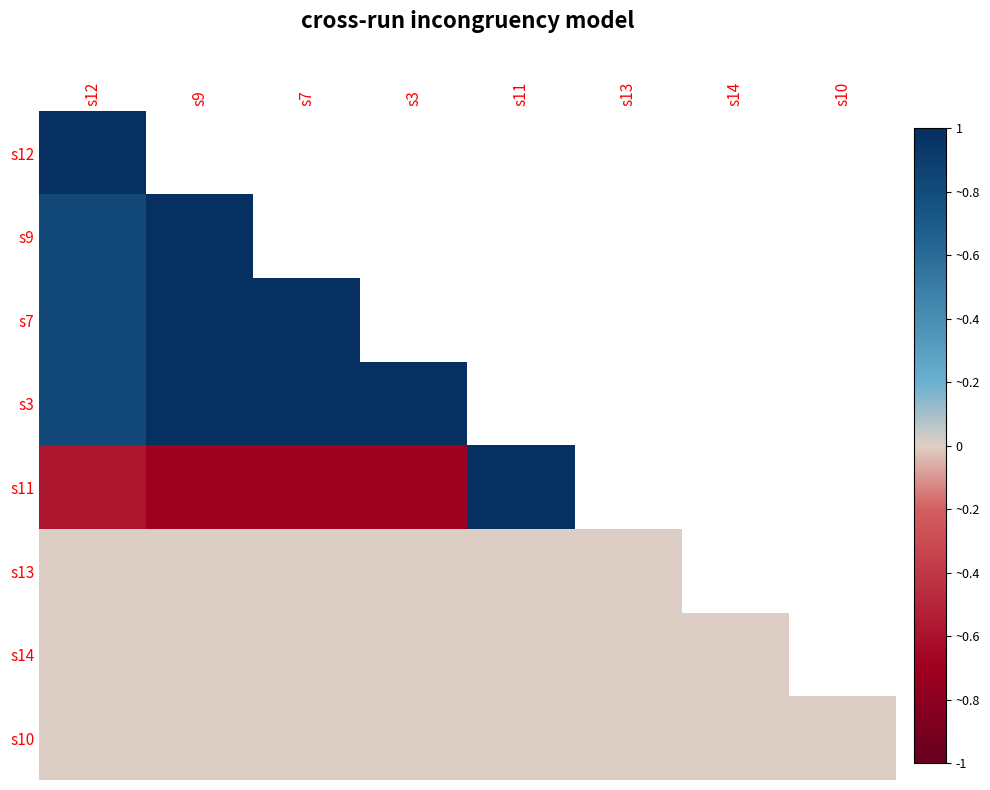

At how many categories does at least one series exceed 0?

5